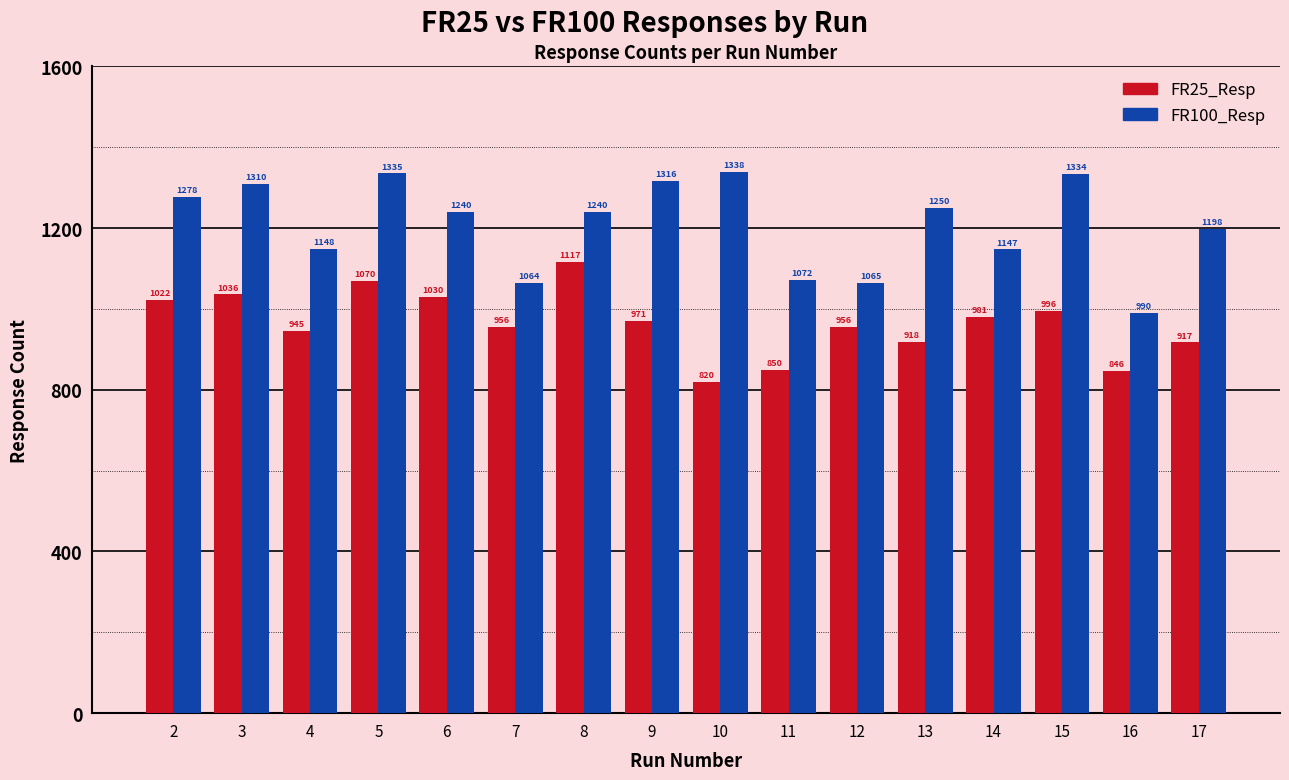

What are all the series names shown in the legend?

FR25_Resp, FR100_Resp